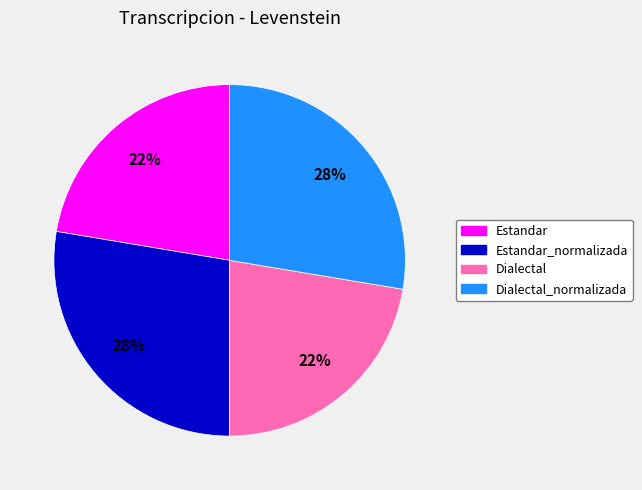

To the nearest percent, what is the average slice percentage?

25%